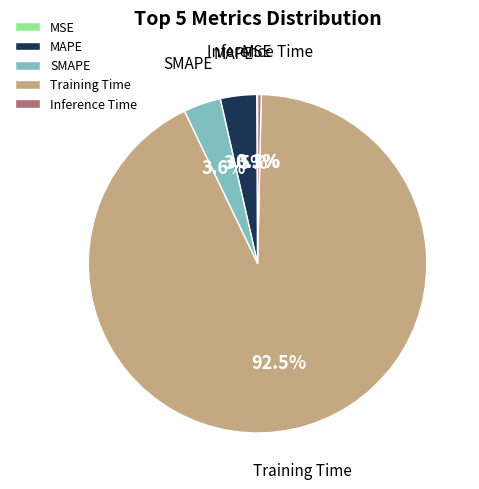

Which slice represents more than half of the pie?

Training Time